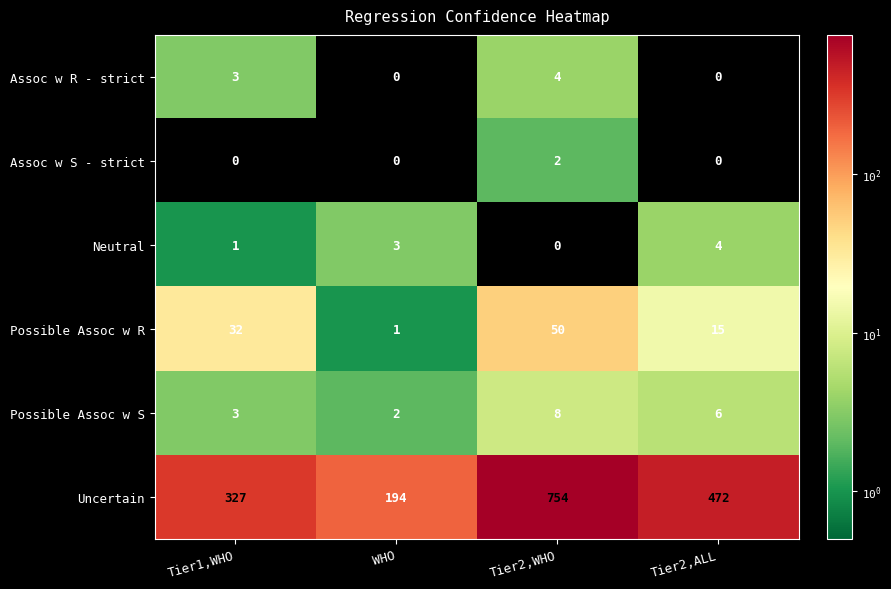

How many distinct data groups are displayed?

6